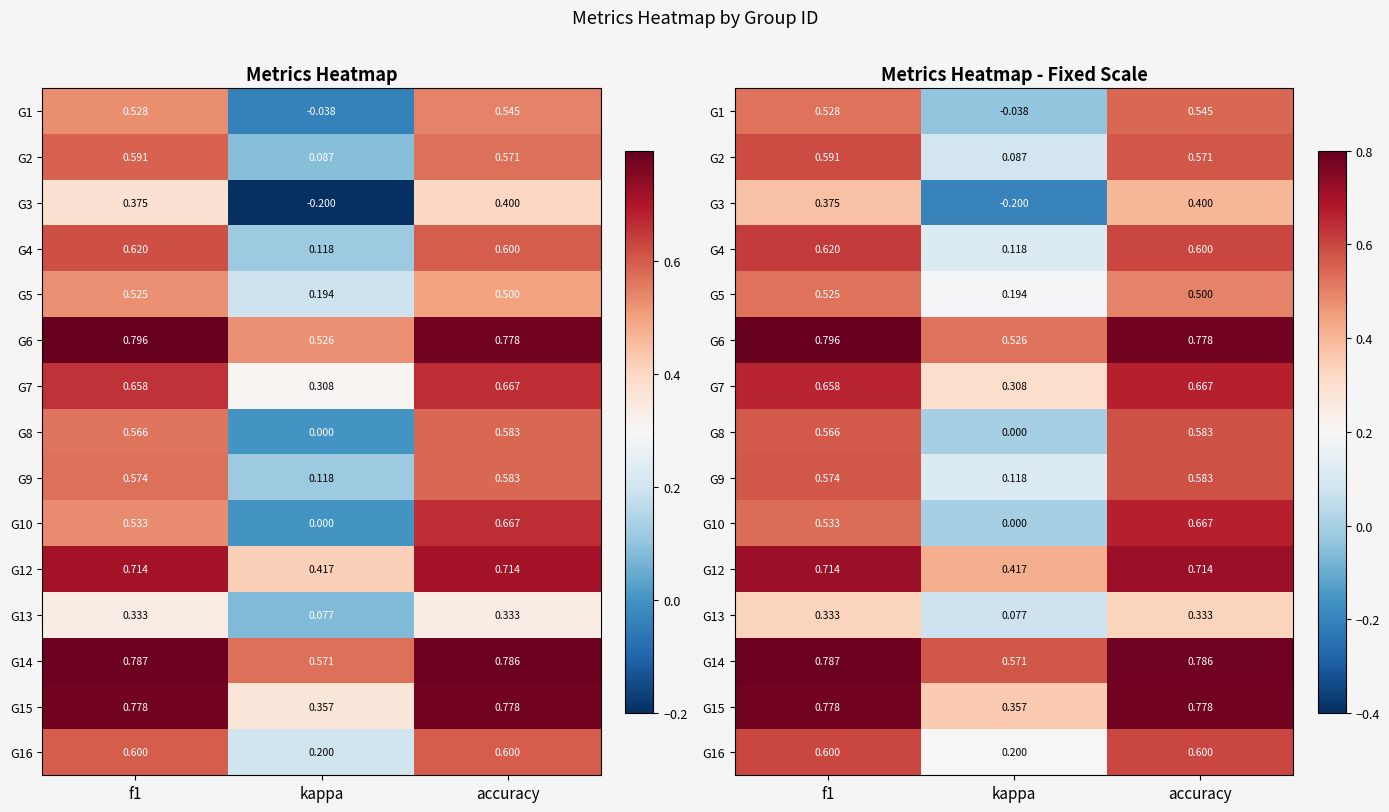

Which series has the largest total across all categories?

G14